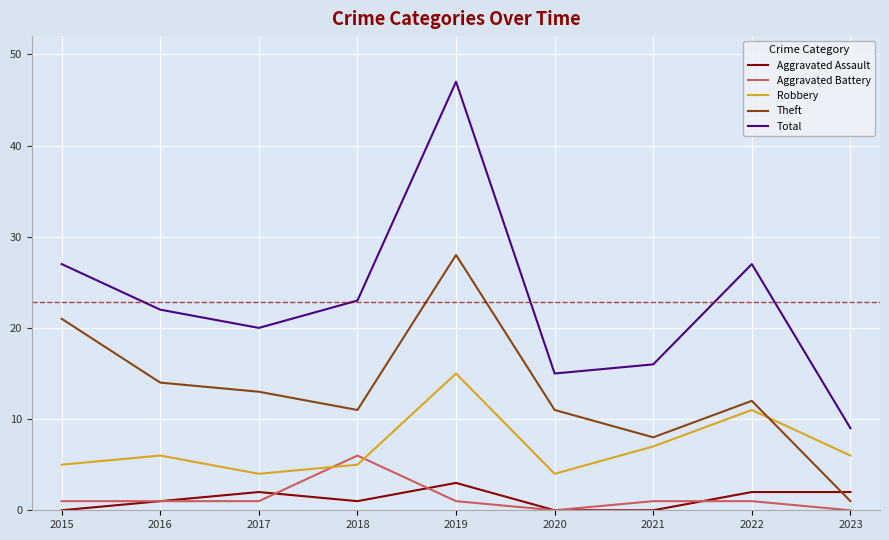

Which label corresponds to the largest value in the chart?

2019